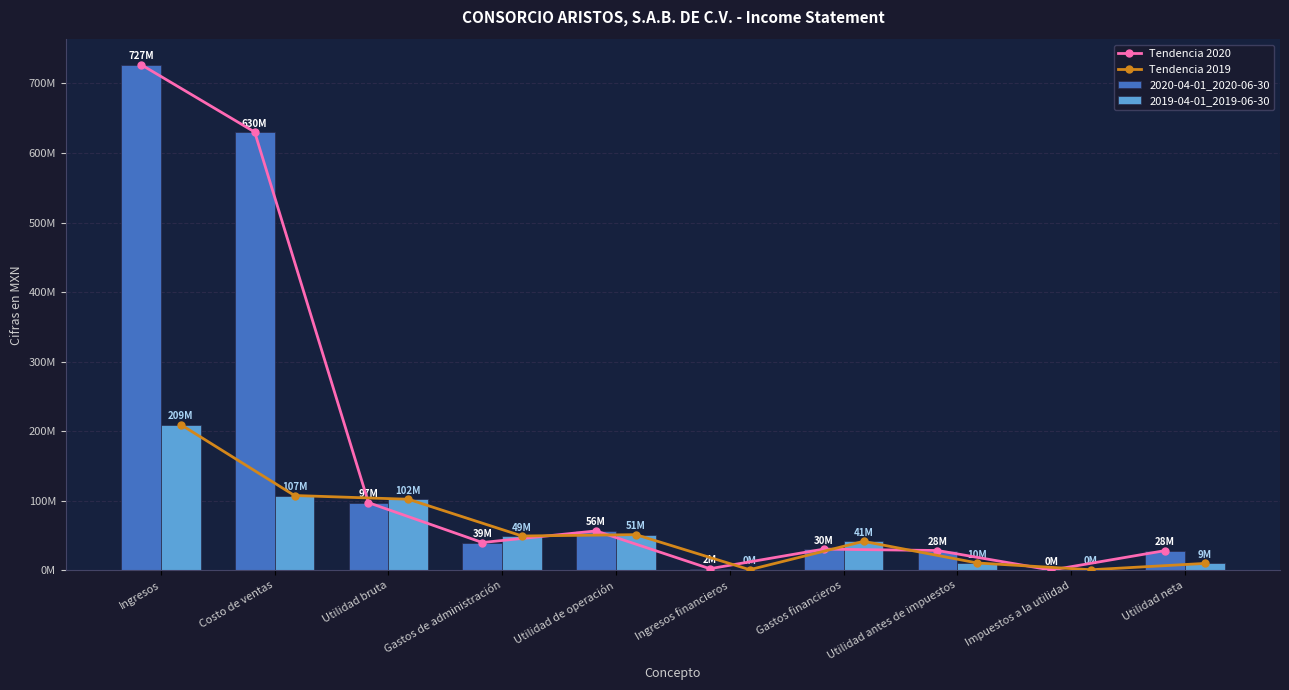

What are all the series names shown in the legend?

Tendencia 2020, Tendencia 2019, 2020-04-01_2020-06-30, 2019-04-01_2019-06-30